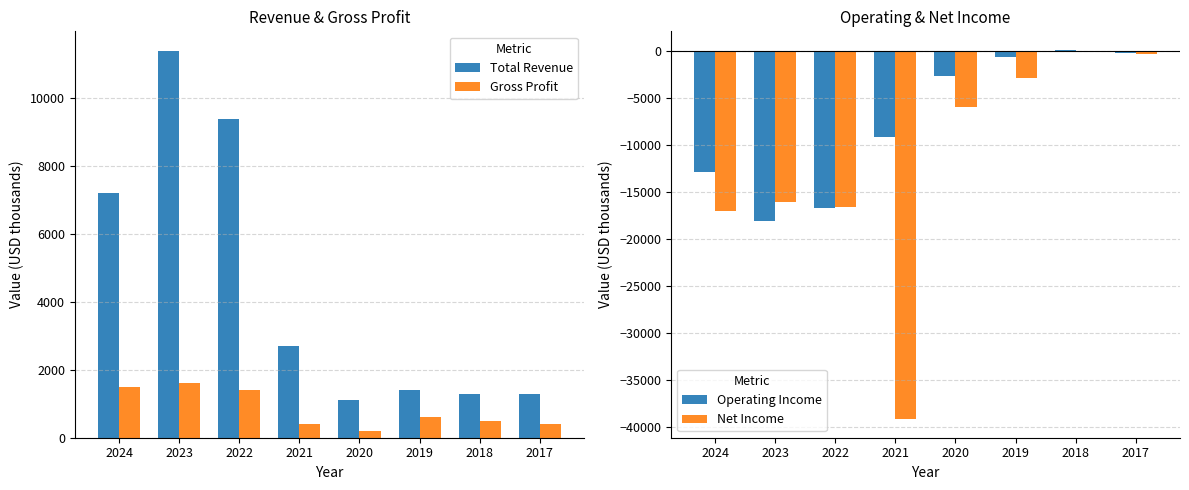

What is the highest value of the Gross Profit series?

1600